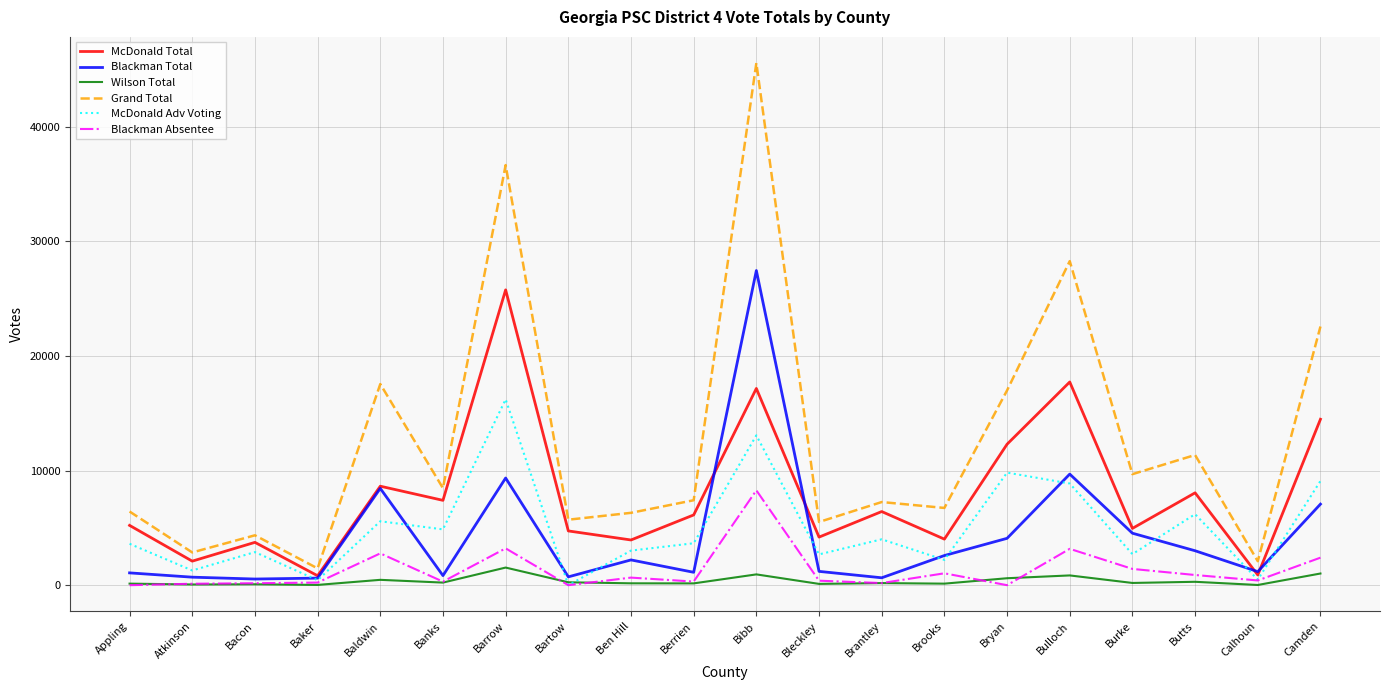

Which series has the largest range (max minus min)?

Grand Total